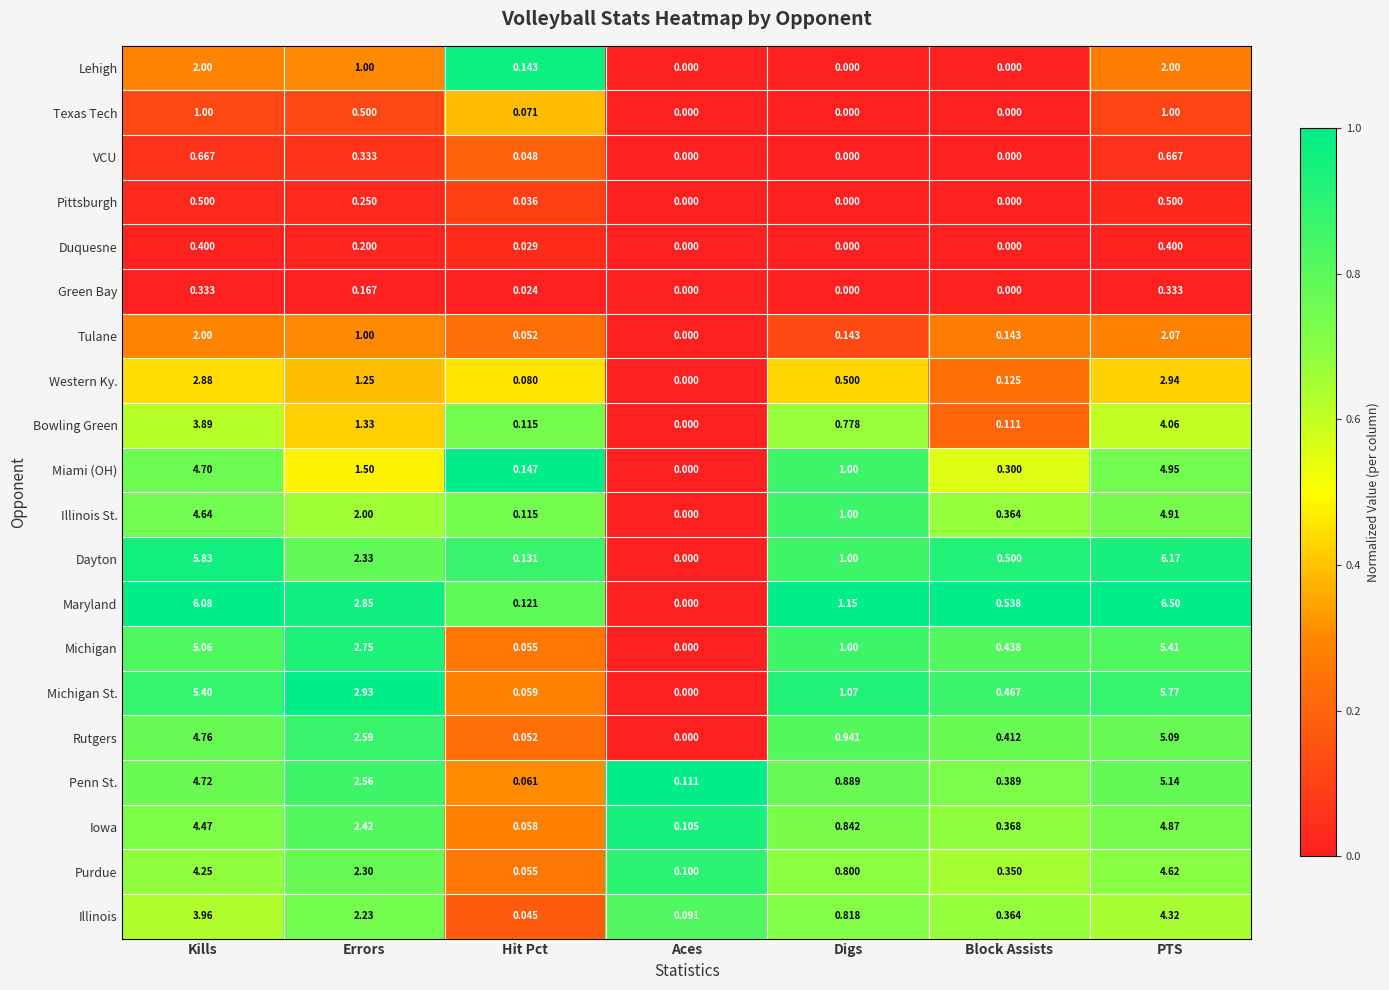

List the labels in order of Dayton value, smallest first.

Aces, Hit Pct, Block Assists, Digs, Errors, Kills, PTS